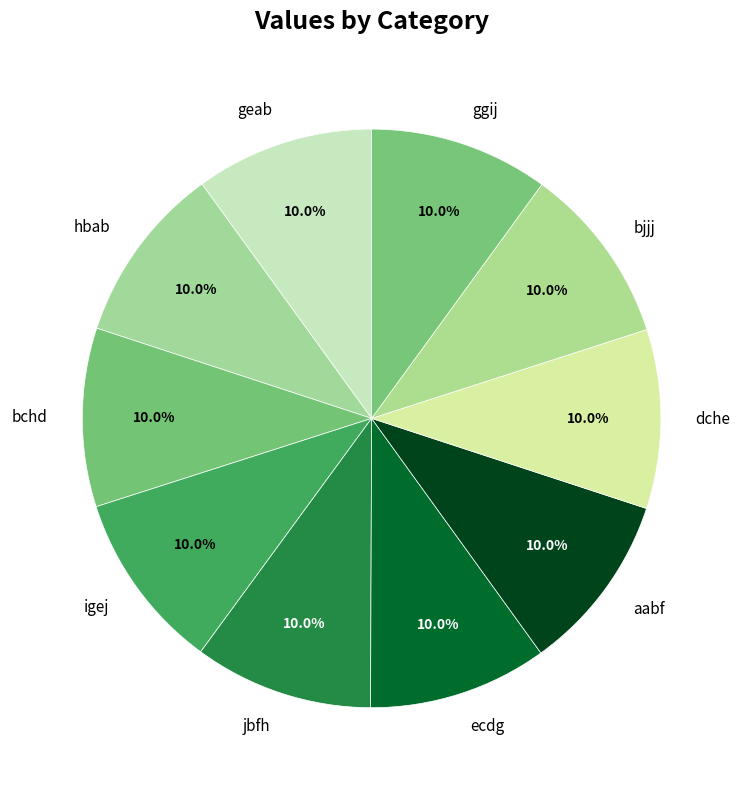

To the nearest percent, what percentage of the pie is ggij?

10%